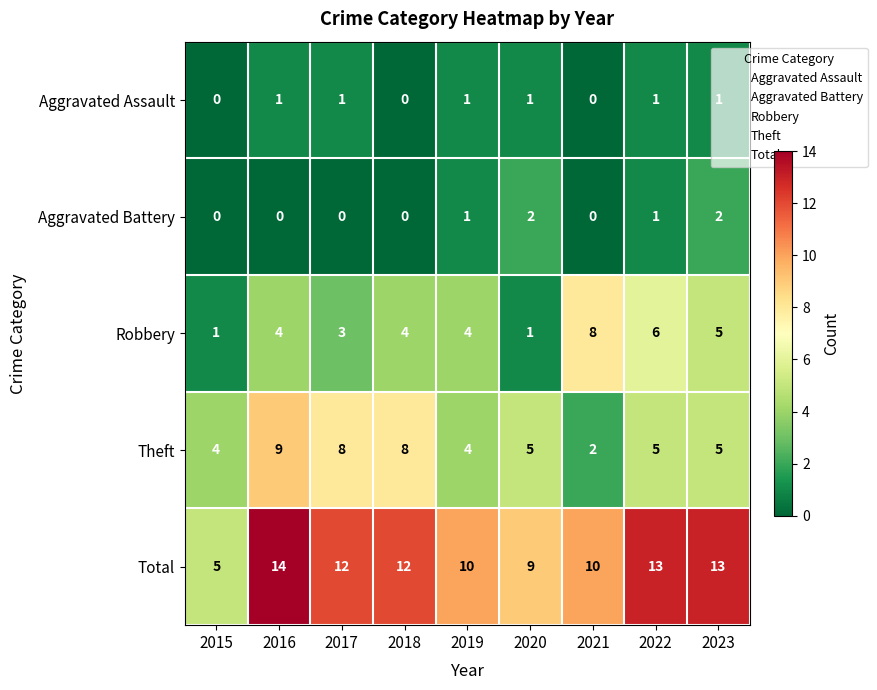

What is the greatest value displayed?

14